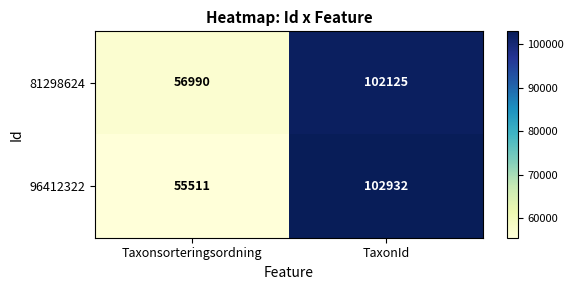

The 96412322 series shows 55511 at Taxonsorteringsordning. True or false?

True